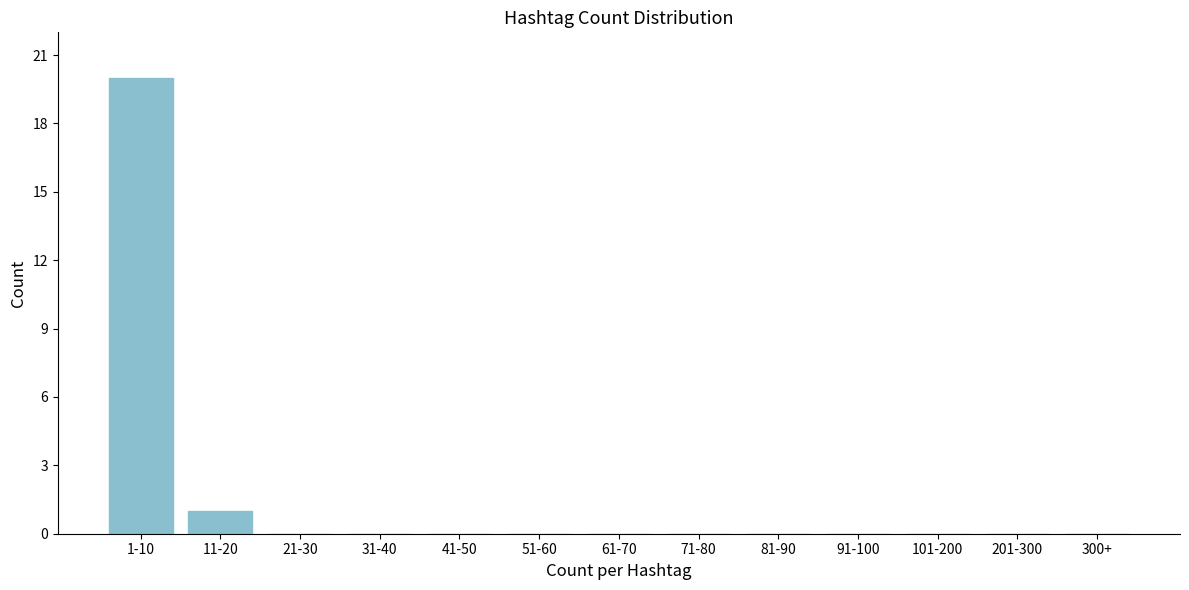

Reading right to left, what are all the values shown in this chart?

300+=0	201-300=0	101-200=0	91-100=0	81-90=0	71-80=0	61-70=0	51-60=0	41-50=0	31-40=0	21-30=0	11-20=1	1-10=20